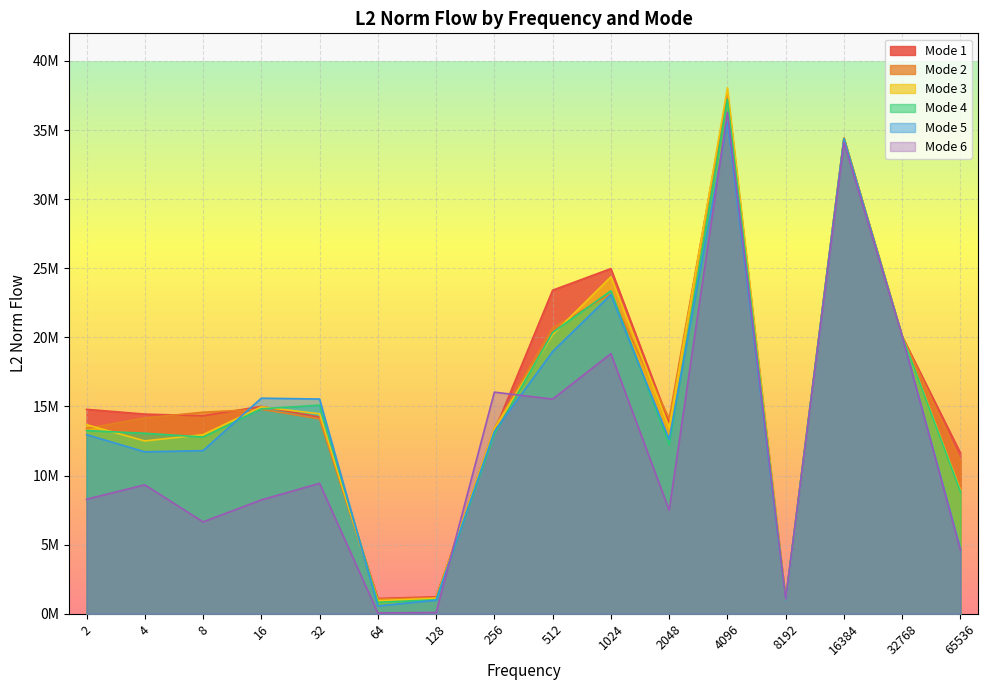

Reading left to right, transcribe all the data shown in this chart.

mode1: 14791853.5	14449293.8	14322829.2	15006856.7	14221117.9	1108865.3	1228916.6	13219768.0	23414664.4	24975449.0	13829206.5	37687784.7	1026325.9	34417701.5	20077097.0	11626811.0
mode2: 13412457.3	14171106.0	14585494.3	14795184.8	14105546.0	1066591.1	1162630.1	13452303.9	20694941.9	23138083.1	14106197.6	37695197.8	1017083.8	34417701.5	20077097.0	11036296.1
mode3: 13682918.5	12508542.6	12958575.5	14971889.0	14470921.6	952296.2	1120612.2	13395319.0	20200637.8	24381969.7	13463073.0	38064382.3	996306.3	34408927.0	20077097.0	8924258.0
mode4: 13254042.1	13061828.0	12788786.3	14830005.2	15097124.4	829202.5	1012097.9	12988420.0	20355543.5	23365050.9	12237316.0	37221298.7	992396.5	34376515.0	20077097.0	8838624.0
mode5: 12962696.0	11721337.8	11805485.7	15600447.6	15539432.9	568033.6	986391.7	13199001.4	18978783.3	23094662.4	12598962.0	35619591.1	987549.9	34367410.7	20077097.0	4682216.0
mode6: 8286154.4	9331244.4	6647944.1	8240536.1	9436118.2	63731.8	92985.8	16038140.0	15532163.6	18823455.4	7498488.3	36292510.4	1055658.2	34111244.4	20077097.0	4593039.0